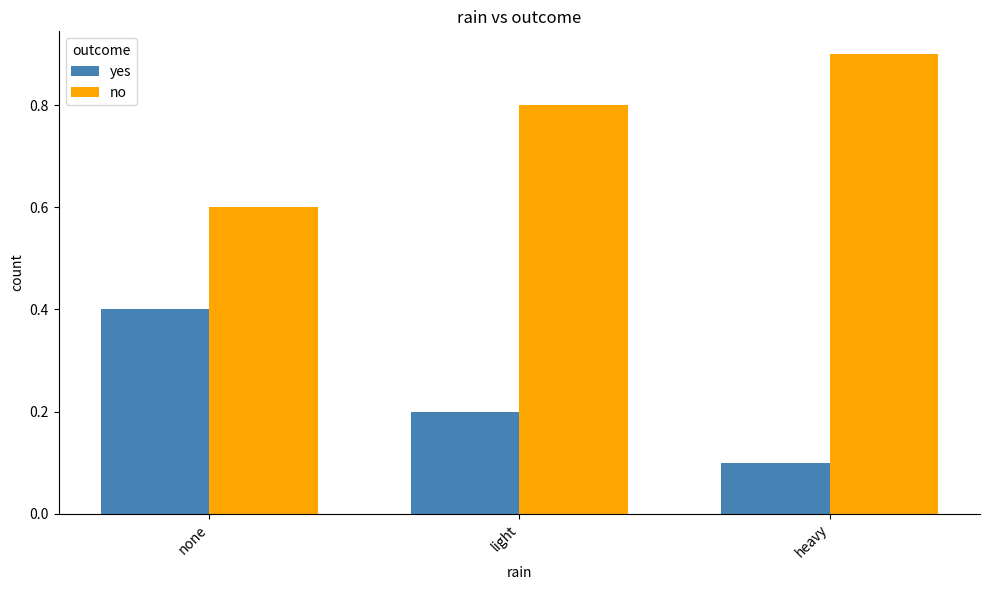

How many data points does each series have?

3